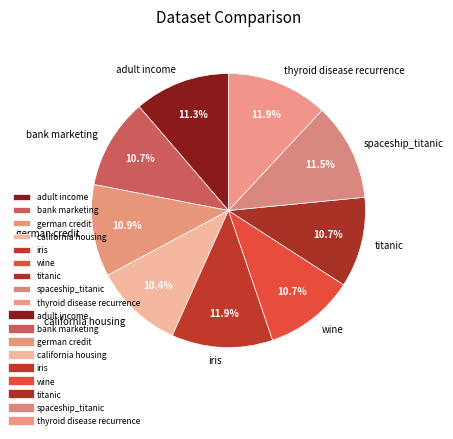

Does iris represent more than half of the total?

No